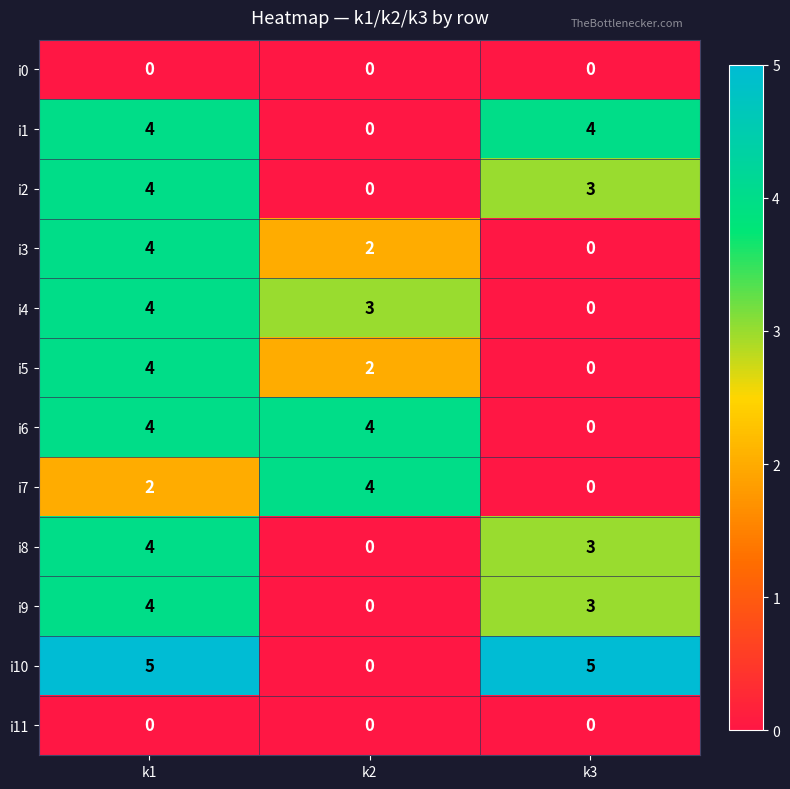

What is the difference between the maximum and minimum values in the i2 series?

4